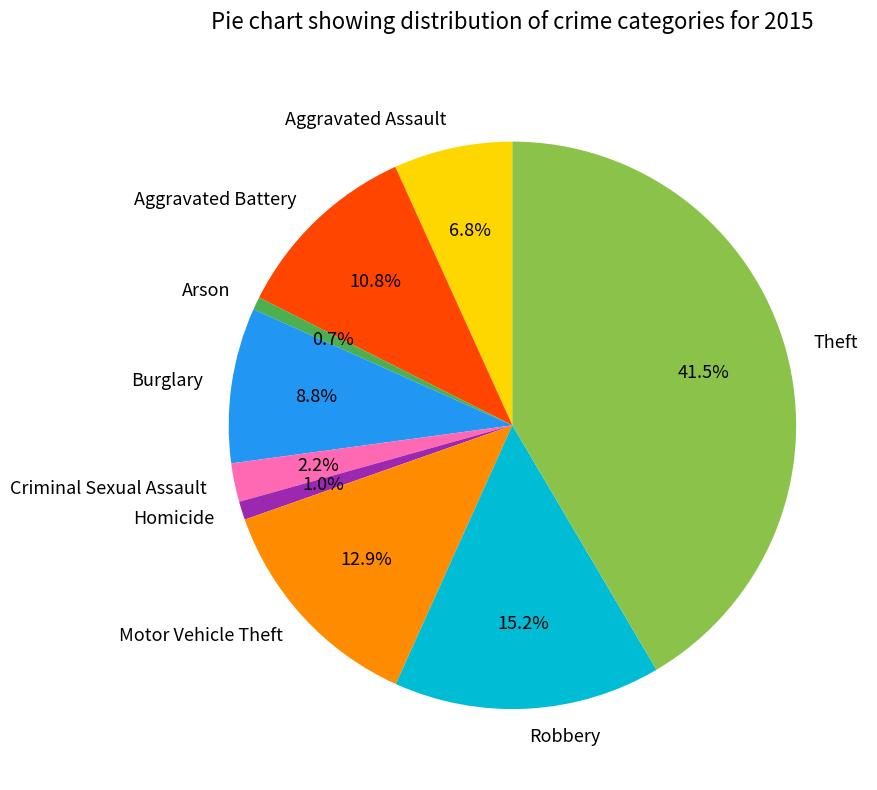

Count the number of slices in the pie.

9